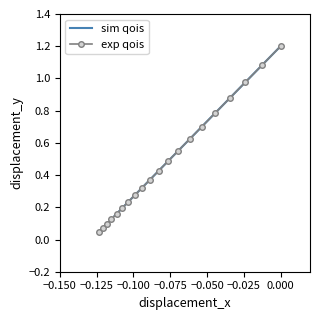

What is the sum of all sim qois values?

11.9